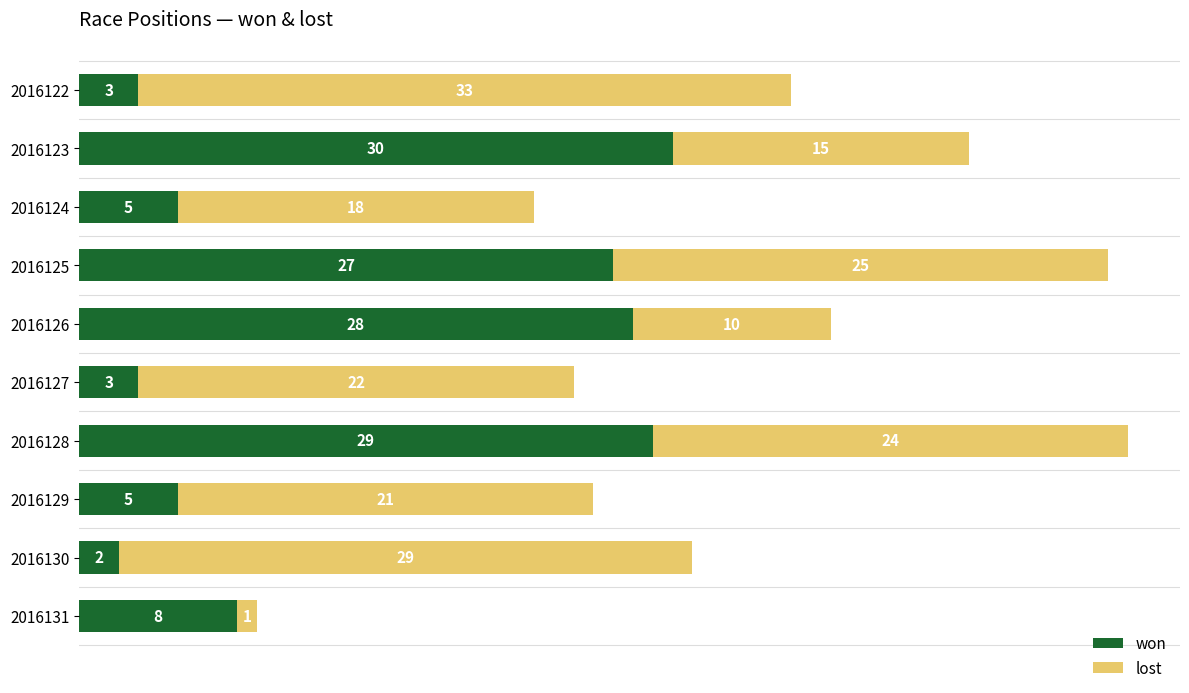

The value of won at 2016125 is 27. True or false?

True